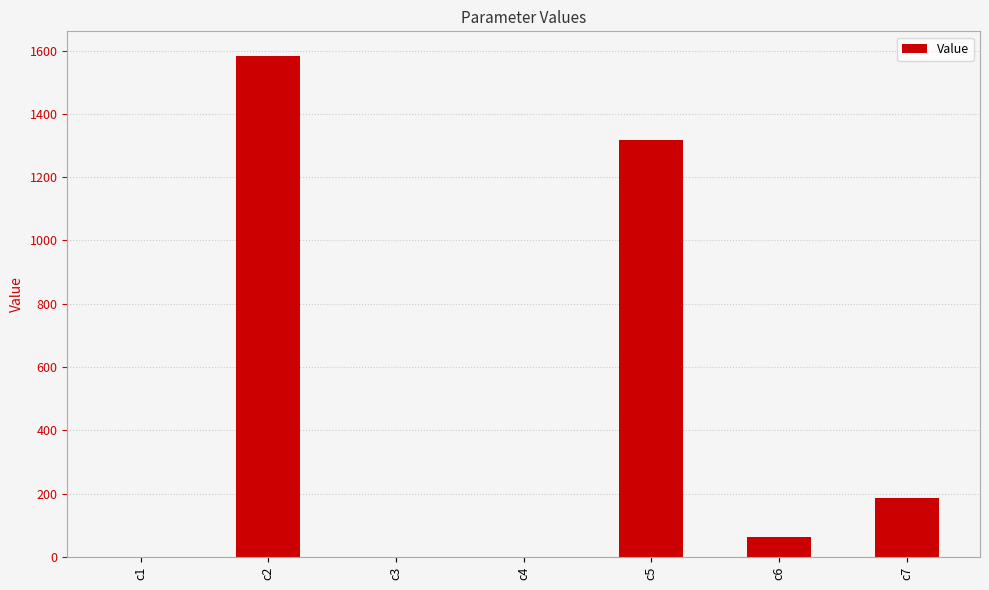

Which has a higher value, c2 or c4?

c2